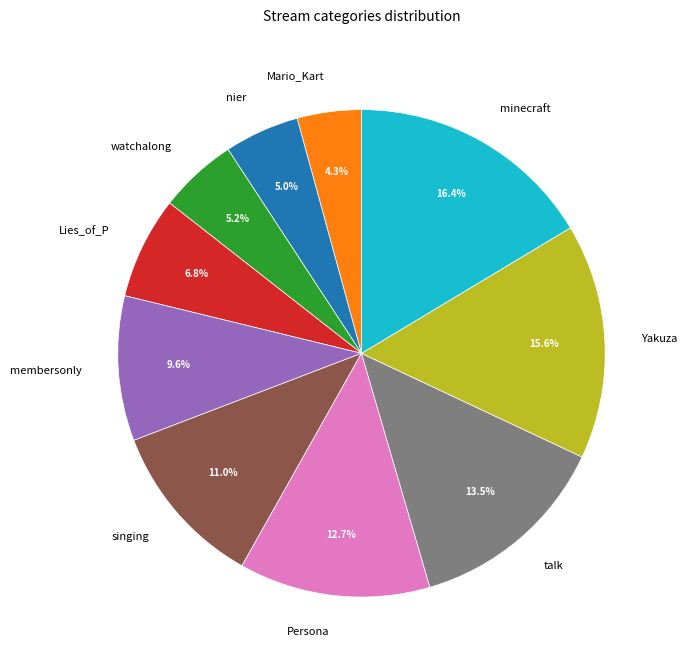

How many slices are in this pie chart?

10